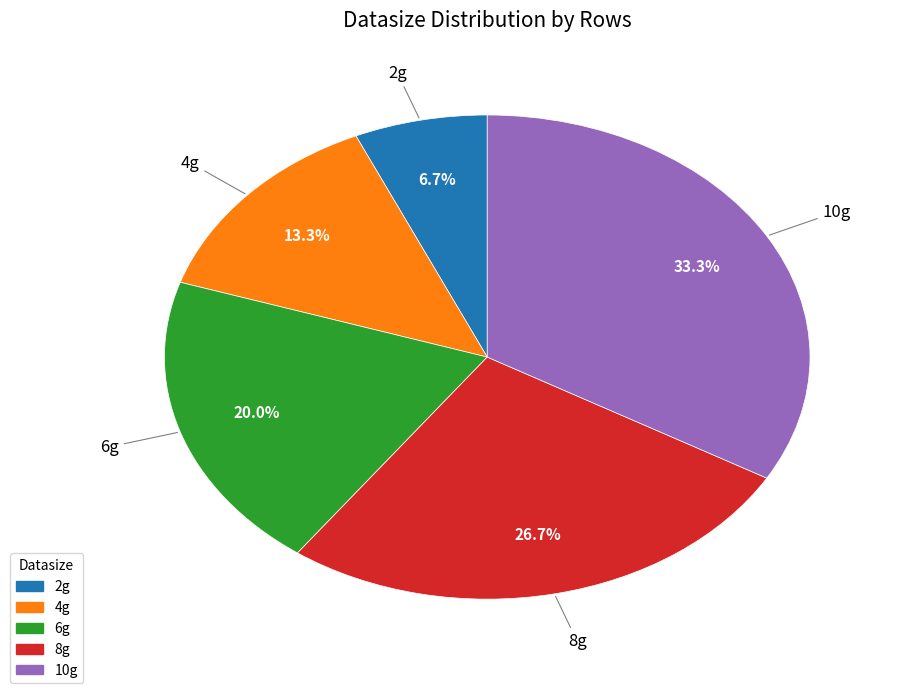

To the nearest percent, what percentage of the pie is 10g?

33%